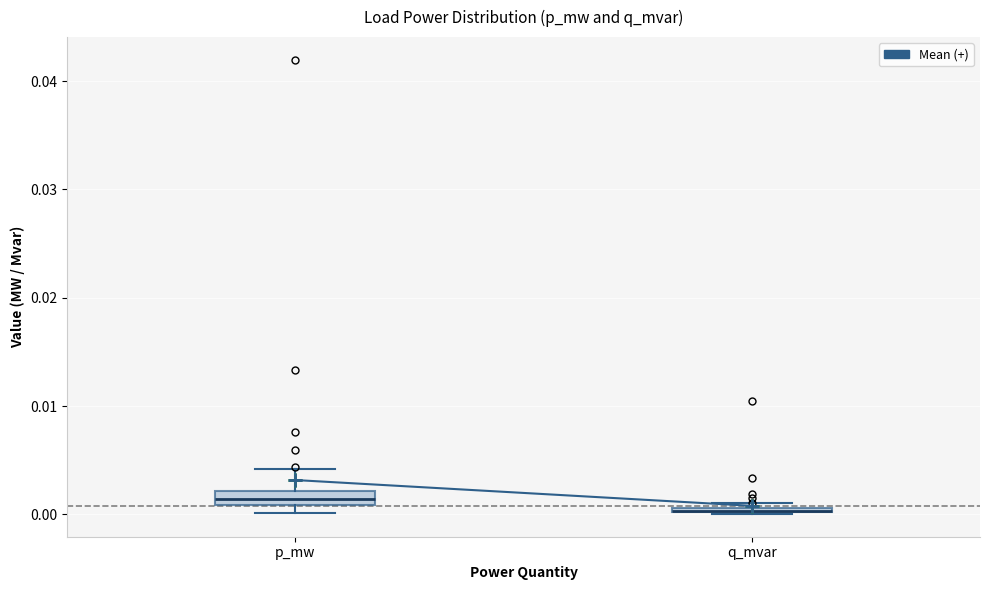

Where is the lower edge of the box for p_mw on the y-axis? The values are not printed on the chart, so give them approximately, as read against the axis.

0.001